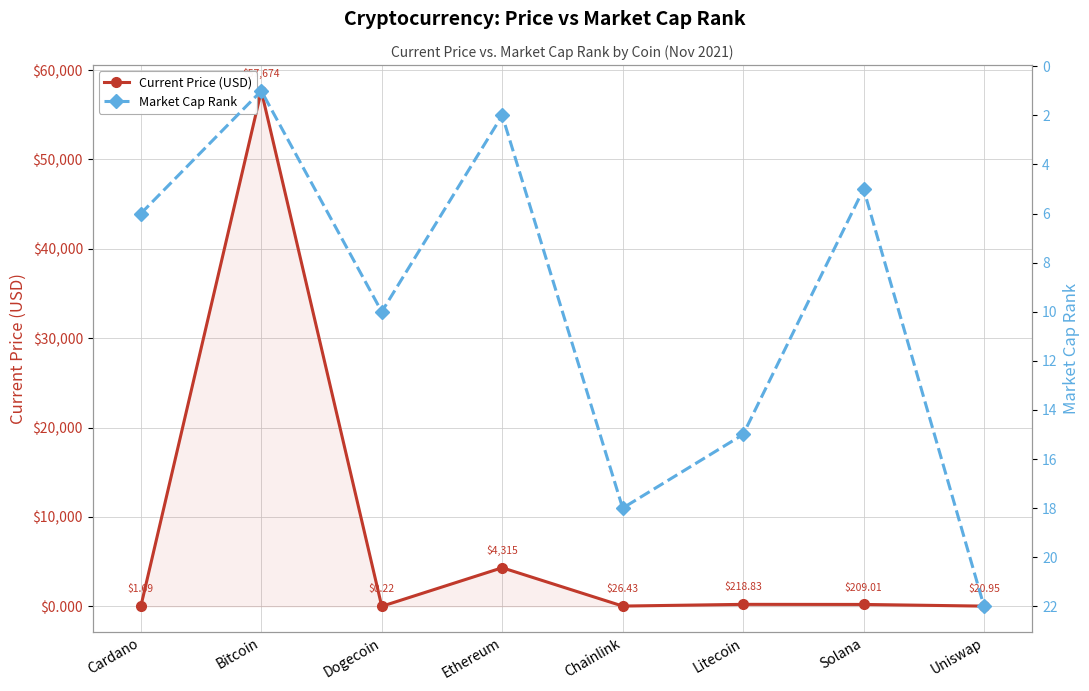

At Solana, list the series in order from largest to smallest.

Current Price (USD), Market Cap Rank